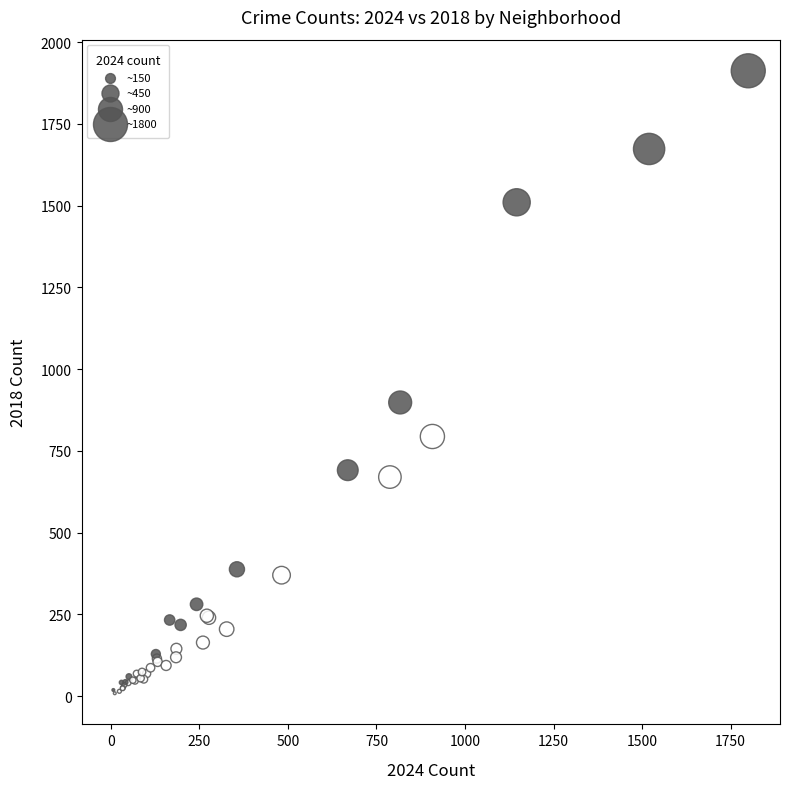

What Y value in the scatter plot is closest to 960?

898